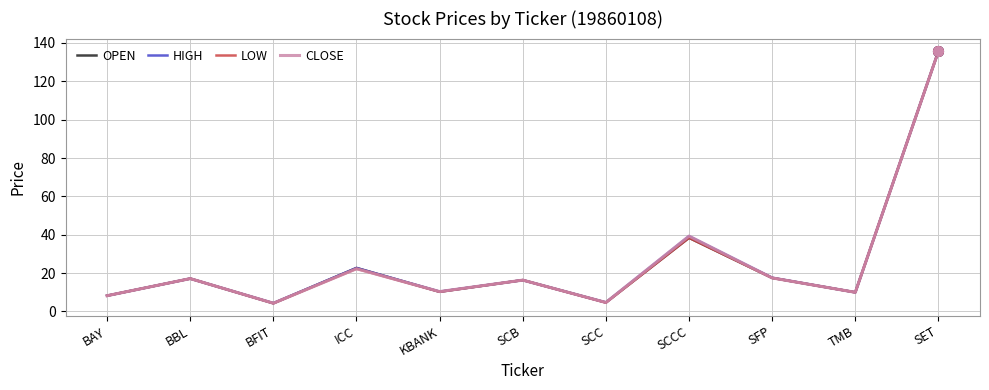

In OPEN, how many points are lower than both neighbors (excluding endpoints)?

4